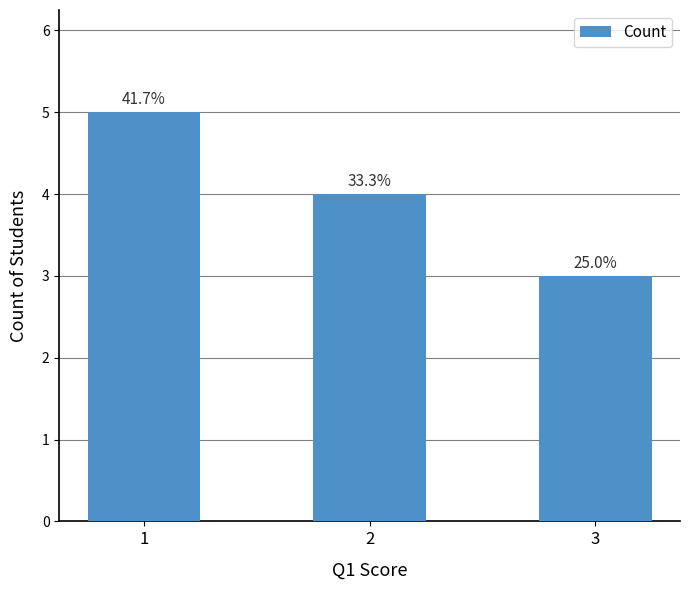

What is the smallest value displayed?

3